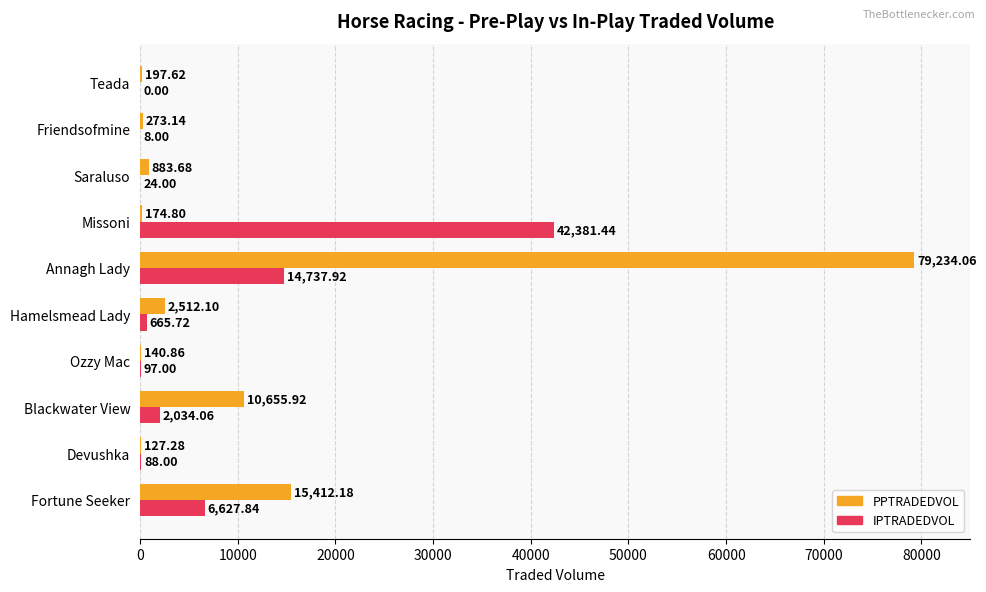

At which label is PPTRADEDVOL closest to 39680?

Fortune Seeker